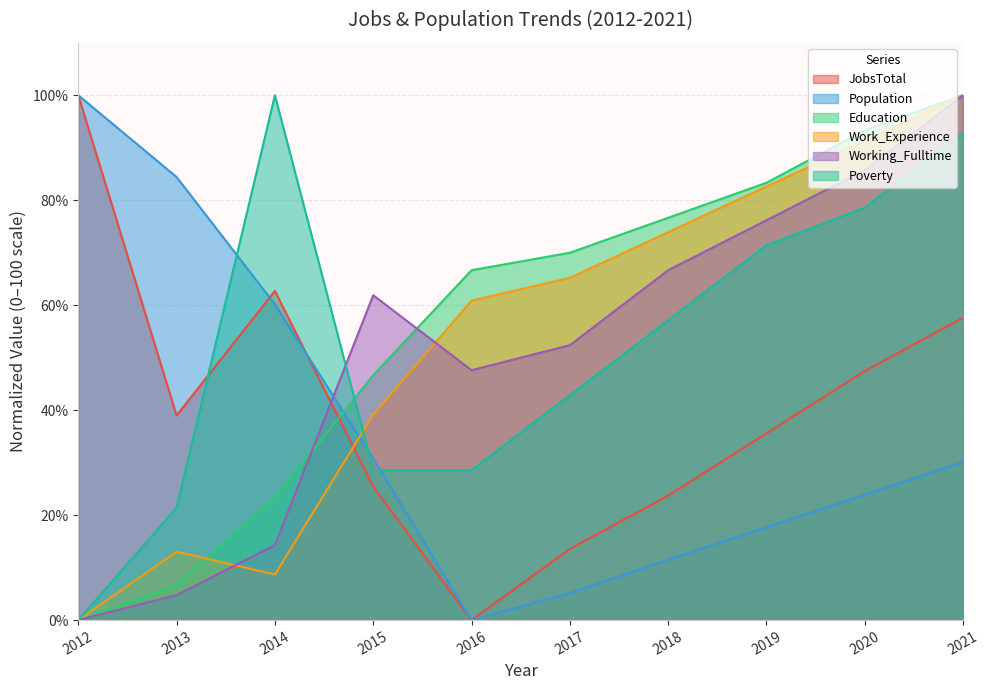

Reading left to right, transcribe all the data shown in this chart.

JobsTotal: 100.0	39.0	62.7	25.4	0.0	13.6	23.7	35.6	47.5	57.6
Population: 100.0	84.4	60.2	30.8	0.0	5.1	11.5	17.7	23.9	30.1
Education: 0.0	6.7	23.3	46.7	66.7	70.0	76.7	83.3	93.3	100.0
Work_Experience: 0.0	13.0	8.7	39.1	60.9	65.2	73.9	82.6	91.3	100.0
Working_Fulltime: 0.0	4.8	14.3	61.9	47.6	52.4	66.7	76.2	85.7	100.0
Poverty: 0.0	21.4	100.0	28.6	28.6	42.9	57.1	71.4	78.6	92.9